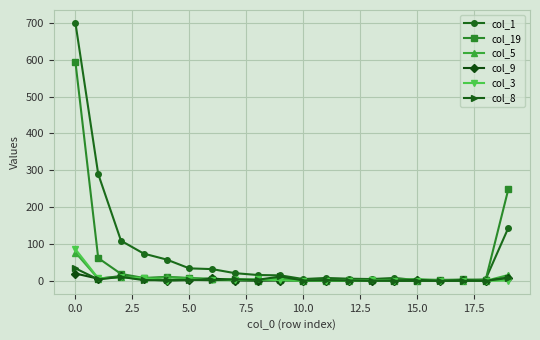

Which series has the widest spread of values?

col_1